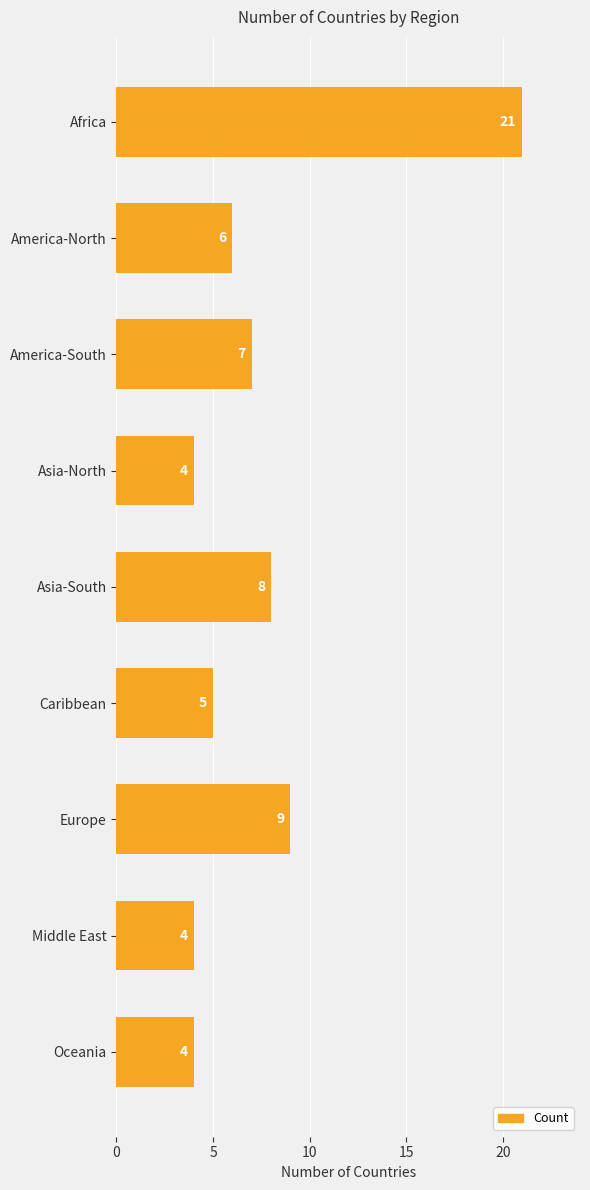

Is it true that the value at America-North is 6?

True